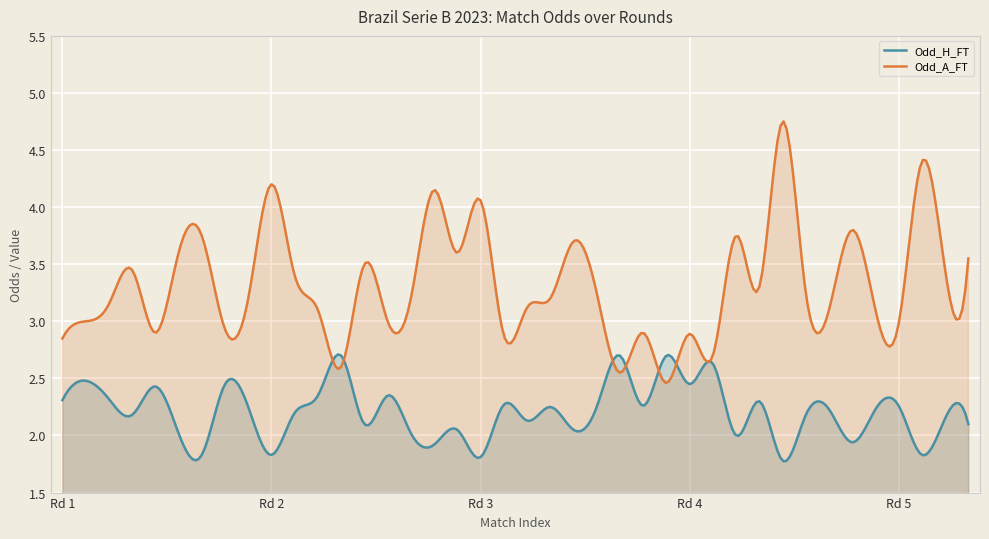

Does the chart display data point markers on the line(s)?

No